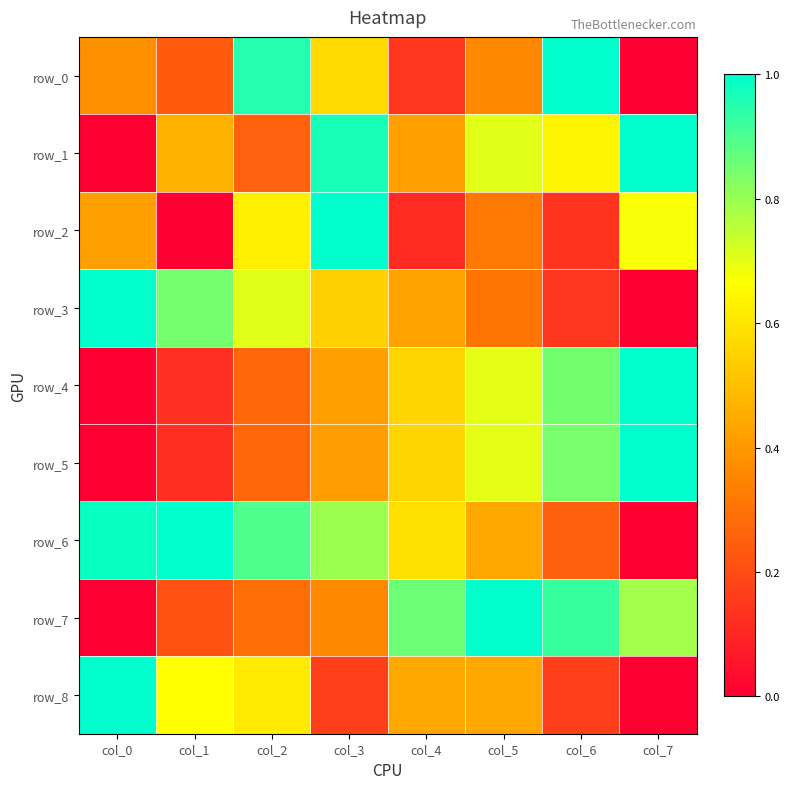

At which category does the chart reach its minimum across all series?

col_7